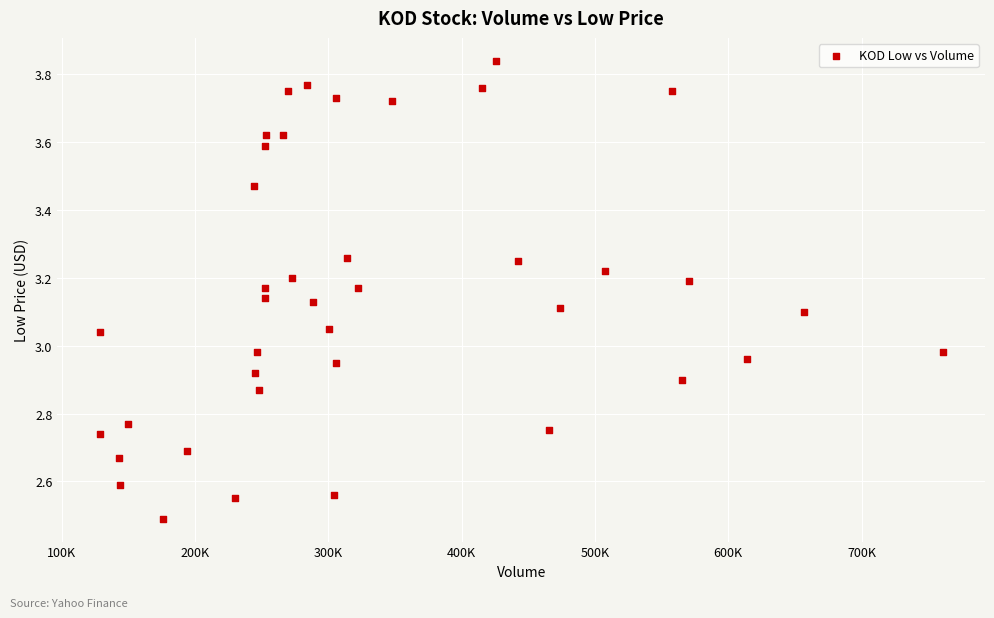

What is the range of X values (max minus min)?

632800.0